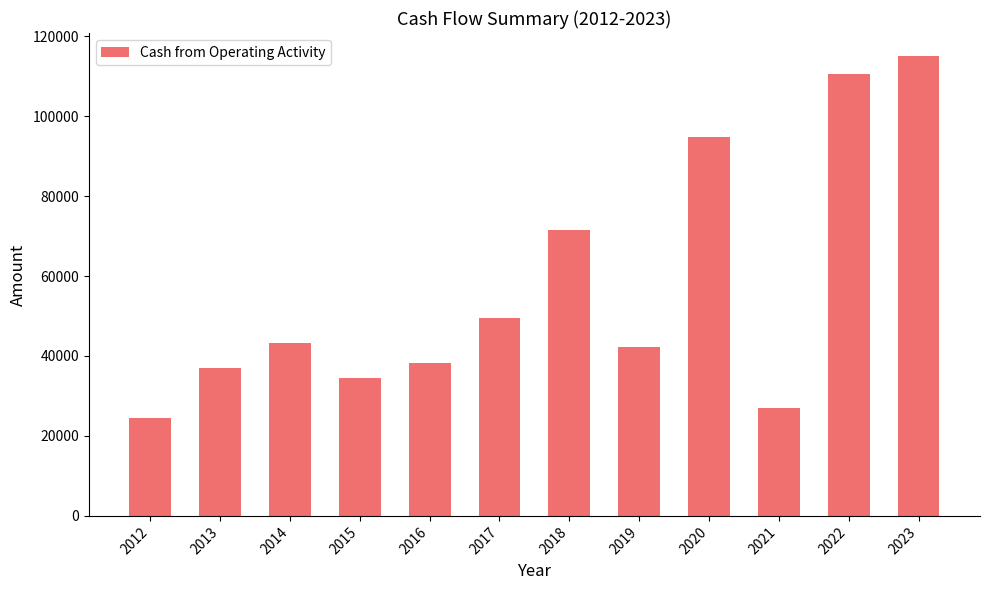

What is the difference between the values at 2019 and 2013?

5428